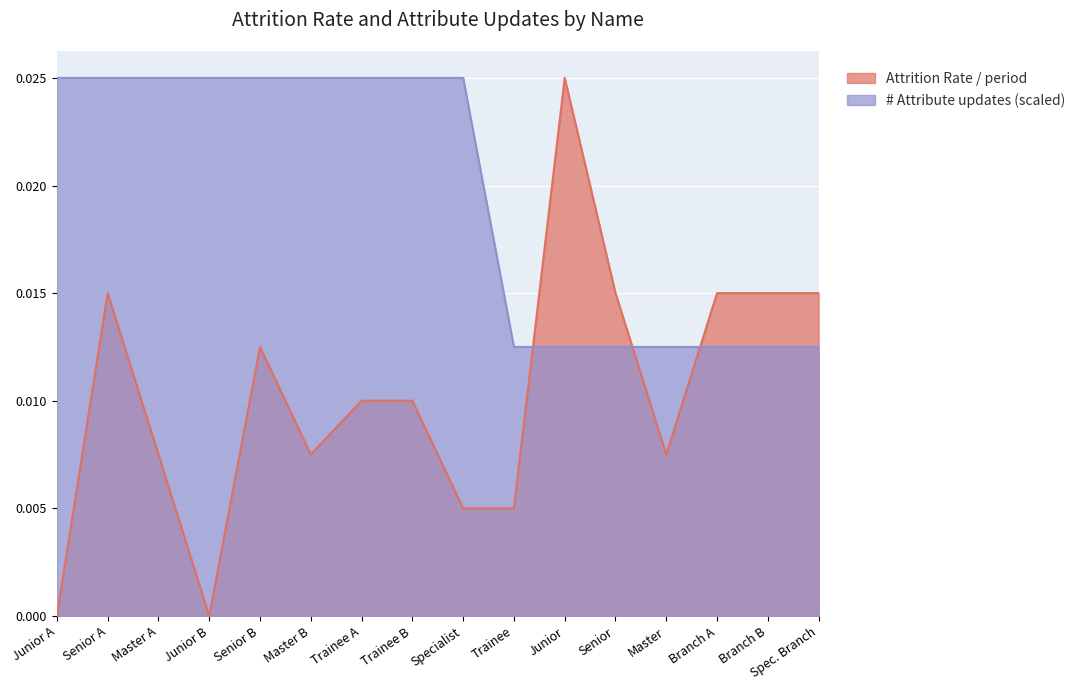

At Specialist, list the series in order from largest to smallest.

# Attribute updates (scaled), Attrition Rate / period